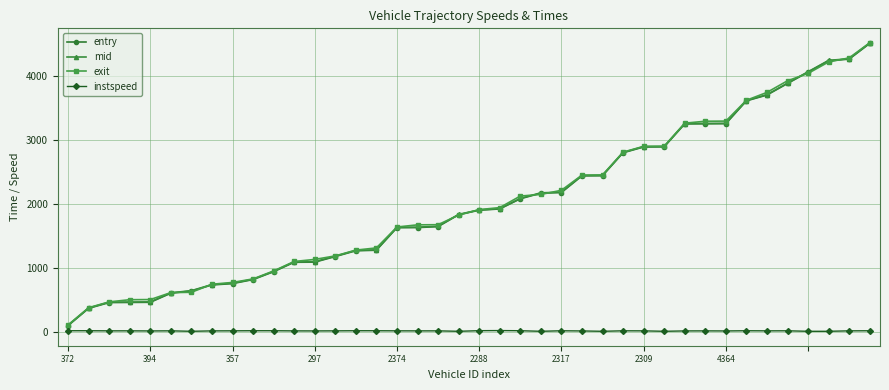

True or false: exit and instspeed cross at least once.

False